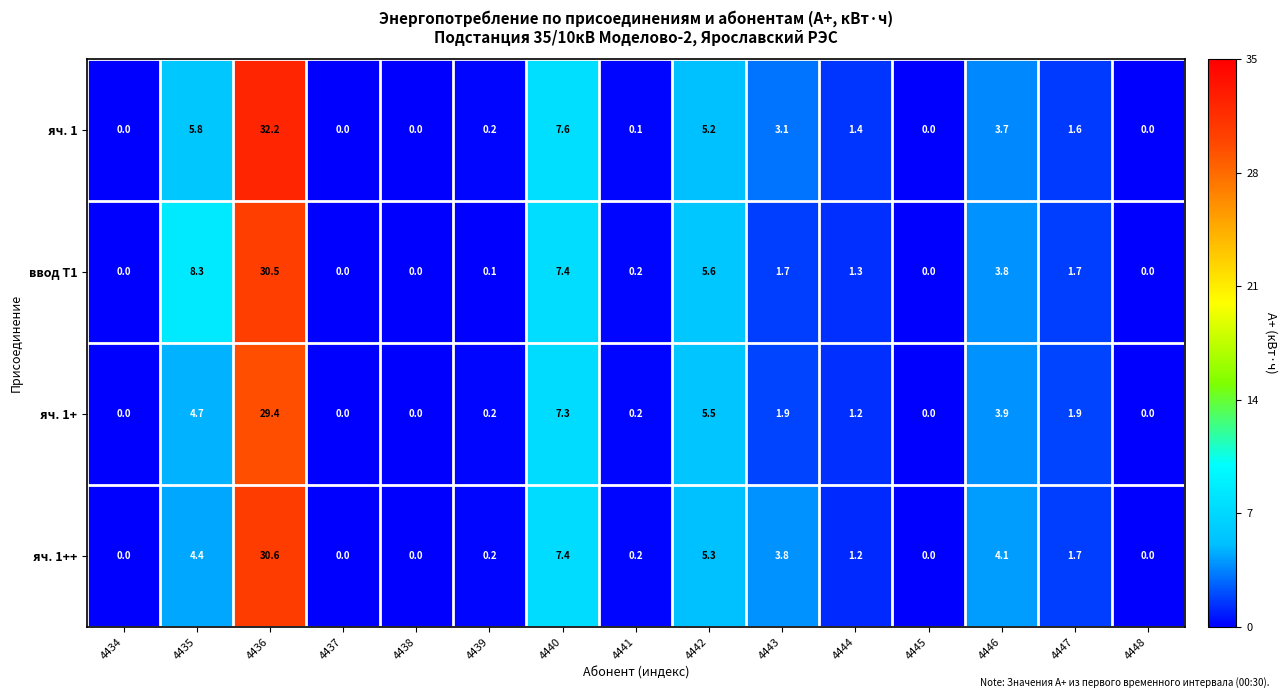

Which category has the highest value across all series?

4436